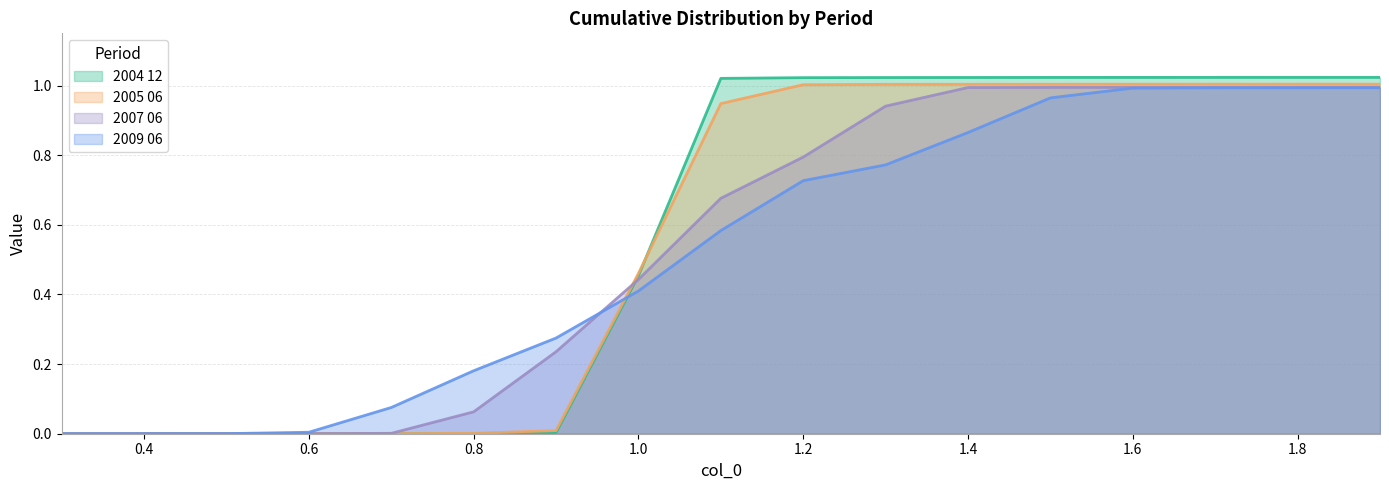

Is the value of 2009 06 at 0.6 greater than the value of 2005 06 at 0.8?

Yes